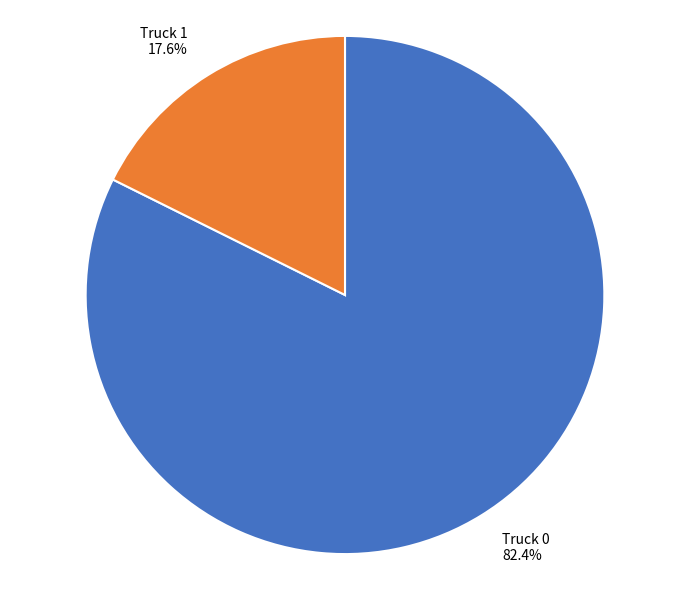

To the nearest percent, what percentage of the pie is Truck 1?

18%